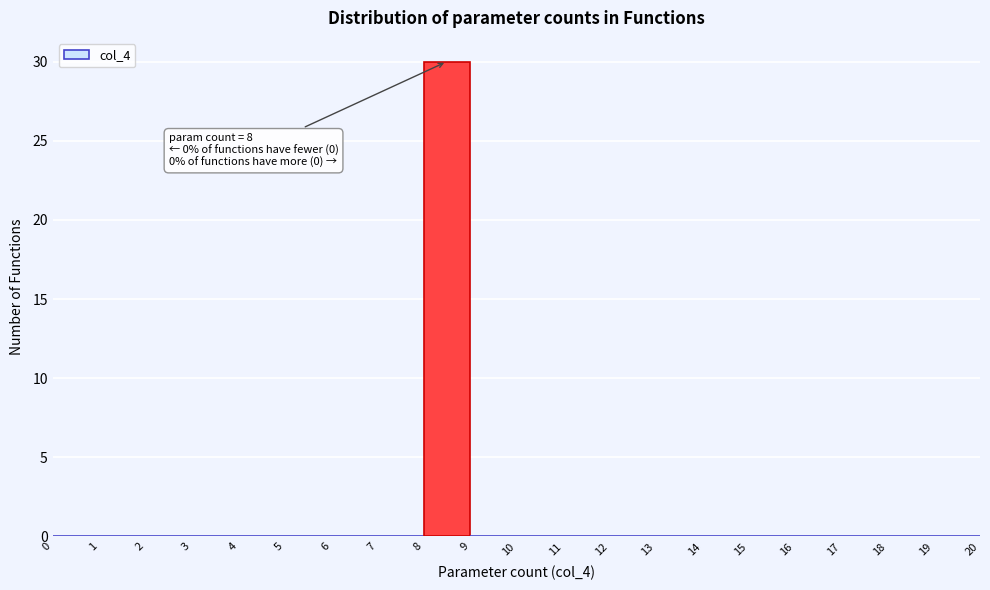

Which range on the x-axis has the tallest bar?

8 to 9